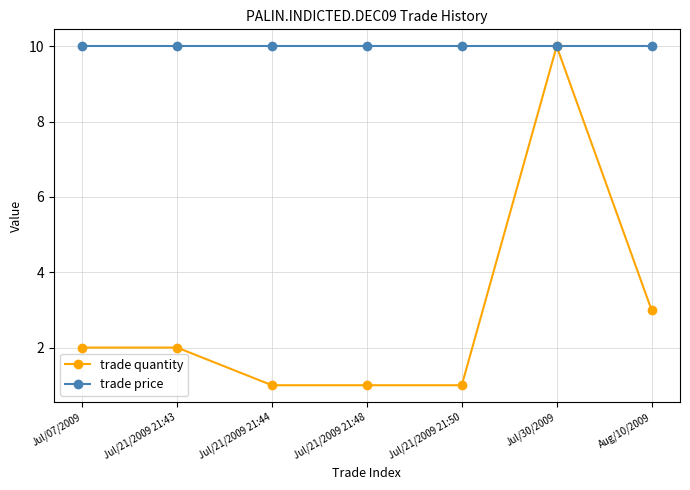

At which category is the sum across all series the highest?

Jul/30/2009